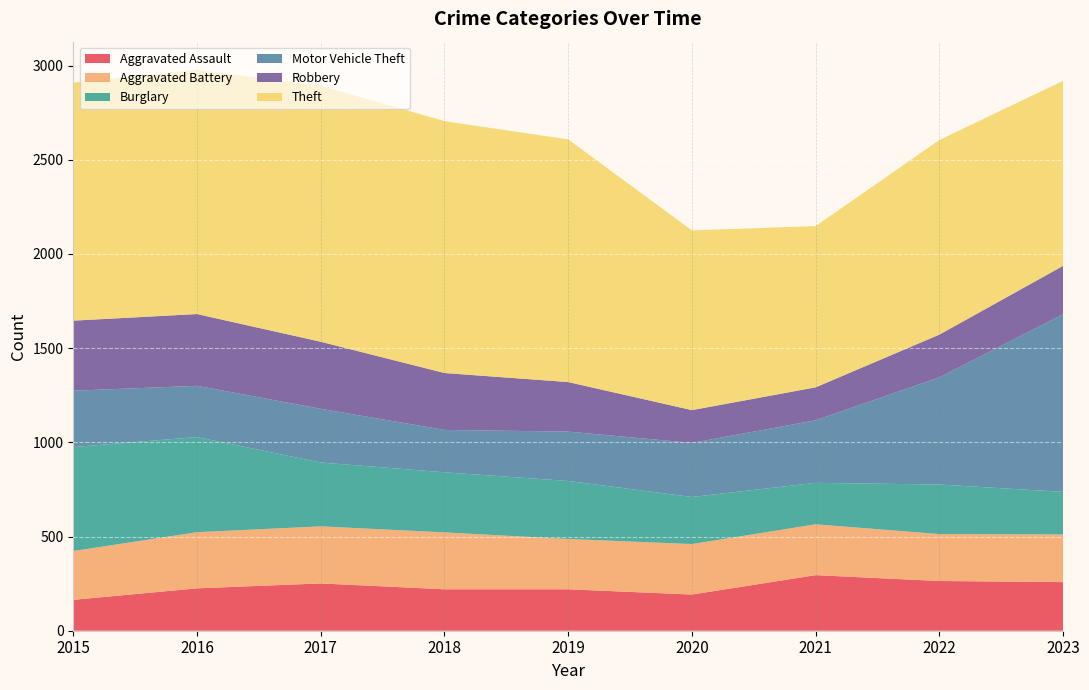

Reading left to right, what are all the values shown in this chart?

Aggravated Assault: 2015=164	2016=225	2017=251	2018=220	2019=220	2020=192	2021=295	2022=264	2023=258
Aggravated Battery: 2015=259	2016=298	2017=303	2018=302	2019=267	2020=268	2021=270	2022=249	2023=253
Burglary: 2015=552	2016=505	2017=339	2018=319	2019=308	2020=250	2021=220	2022=263	2023=226
Motor Vehicle Theft: 2015=299	2016=272	2017=285	2018=225	2019=262	2020=287	2021=332	2022=569	2023=943
Robbery: 2015=372	2016=381	2017=356	2018=302	2019=263	2020=174	2021=175	2022=227	2023=257
Theft: 2015=1263	2016=1297	2017=1359	2018=1337	2019=1288	2020=954	2021=856	2022=1033	2023=982